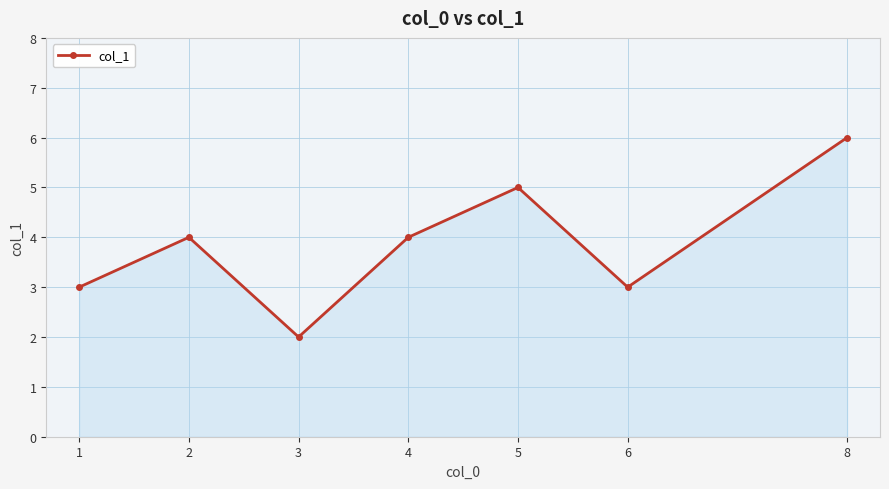

Is it true that the value at 2 is 4?

True